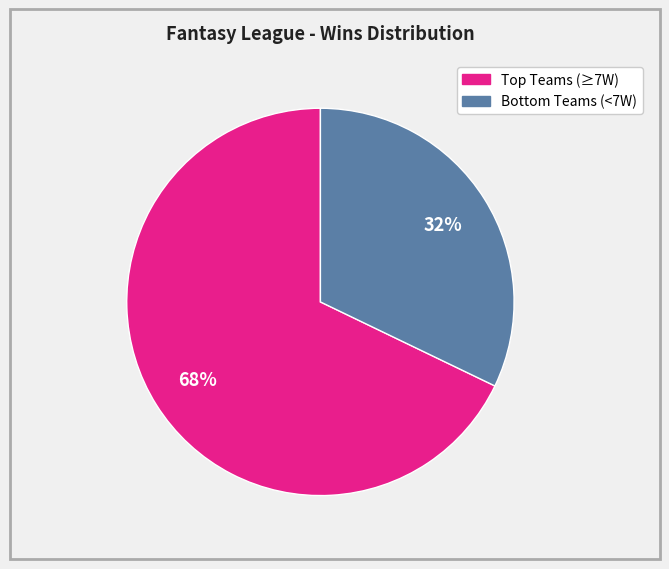

Is there any slice that represents more than half of the pie?

Yes